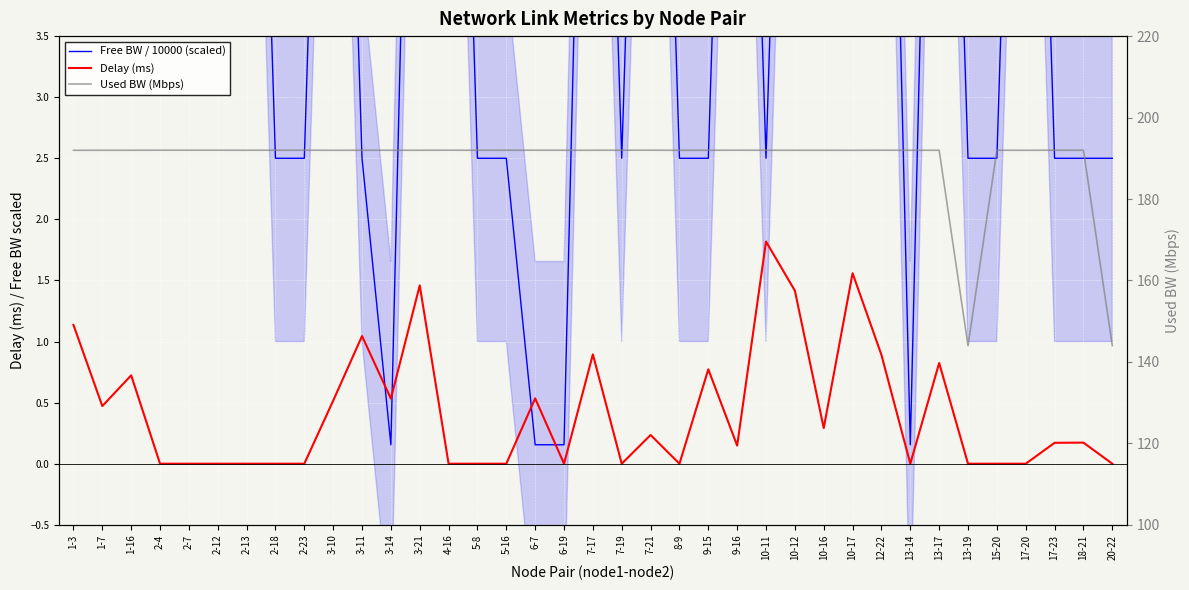

What is the difference between the maximum and second lowest values in the Delay (ms) series?

1.8